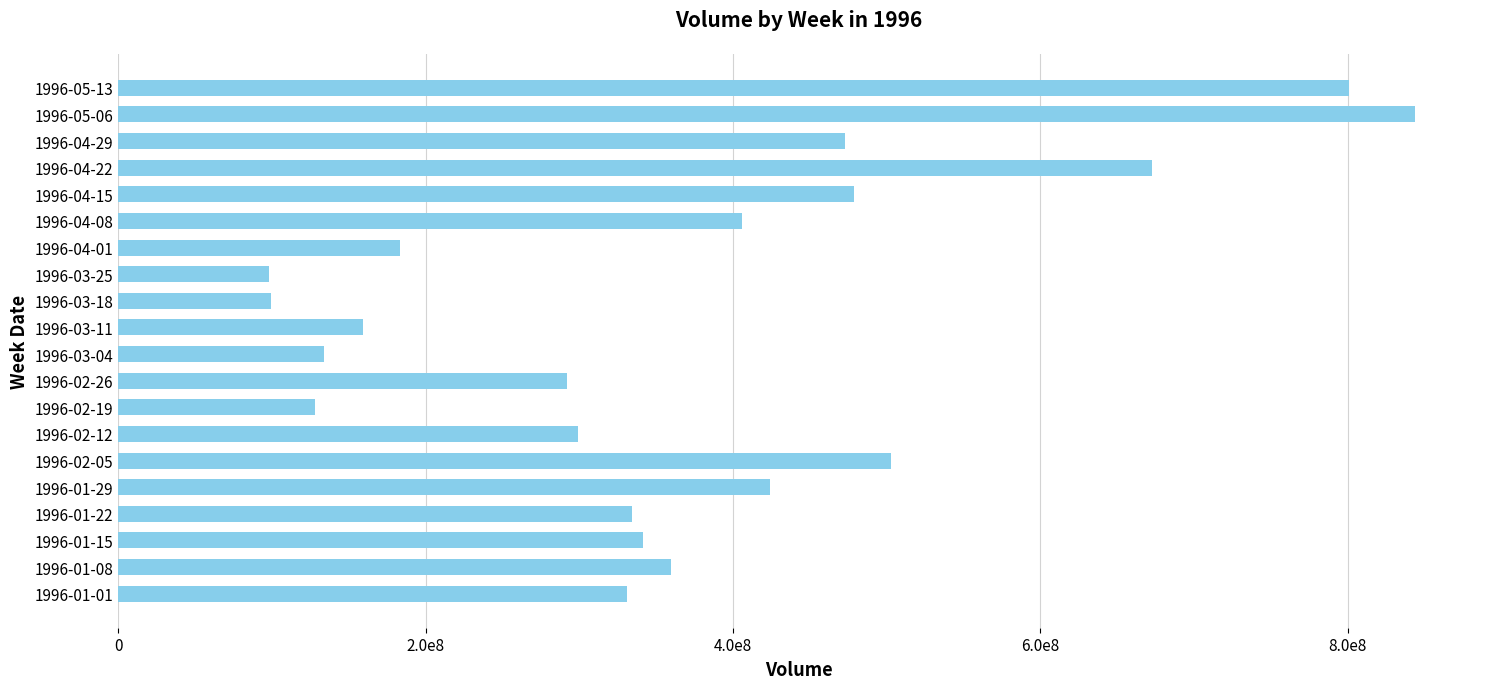

At which category does the chart reach its peak across all series?

1996-05-06